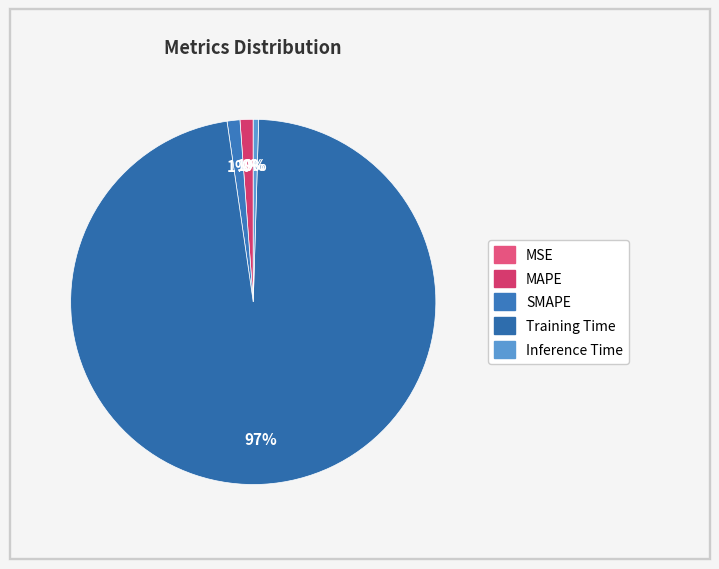

Rank the categories by value from highest to lowest.

Training Time, MAPE, SMAPE, Inference Time, MSE